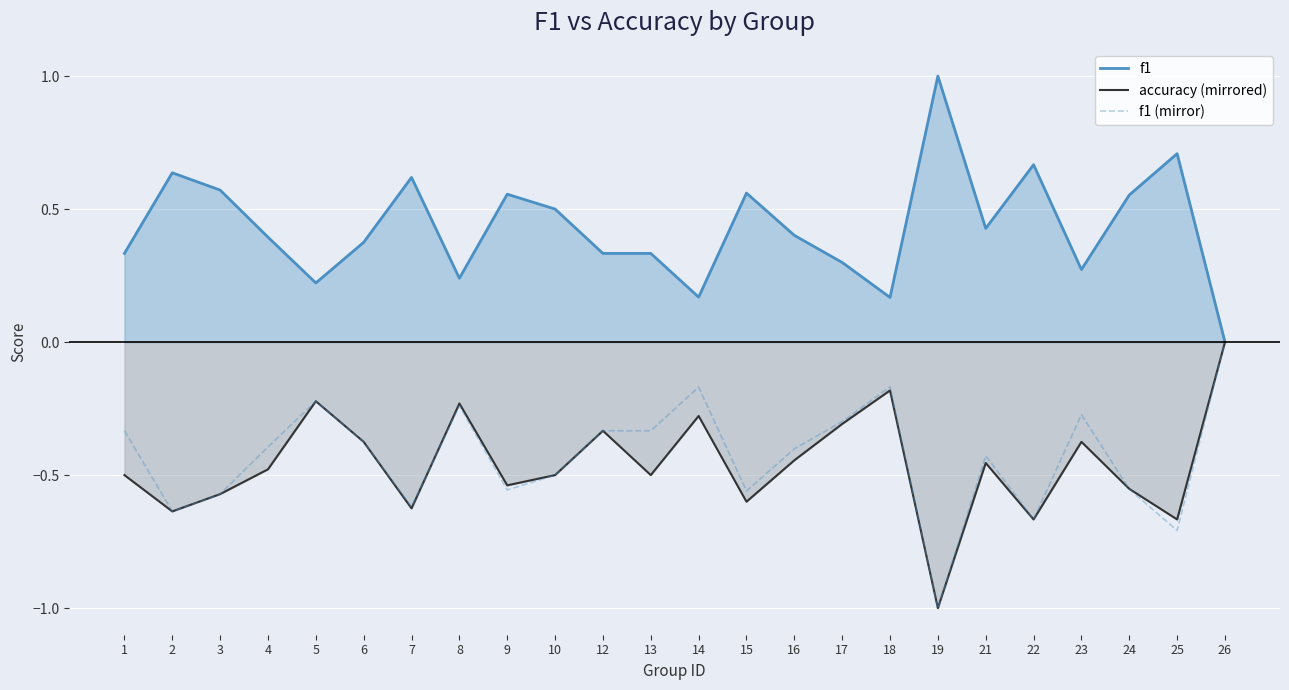

Count the number of data series in this chart.

3